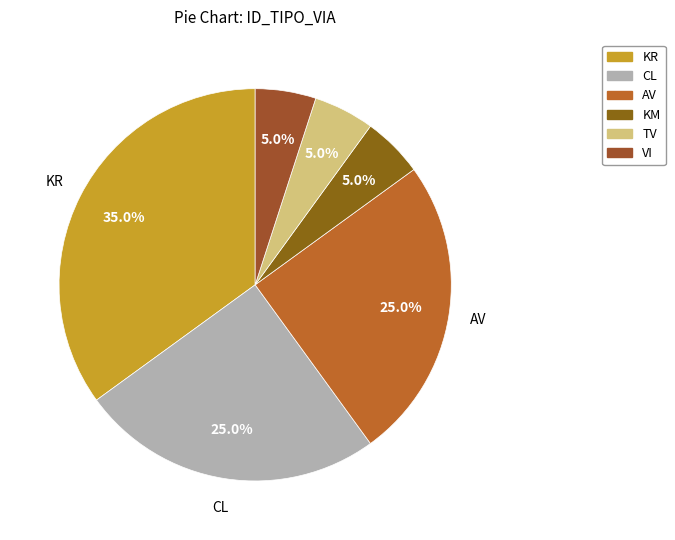

What percentage do TV and KM together represent?

10.0%